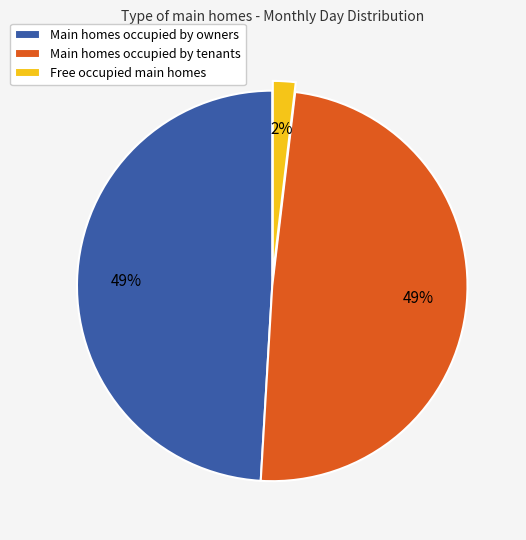

To the nearest percent, what portion does Main homes occupied by tenants represent?

49%